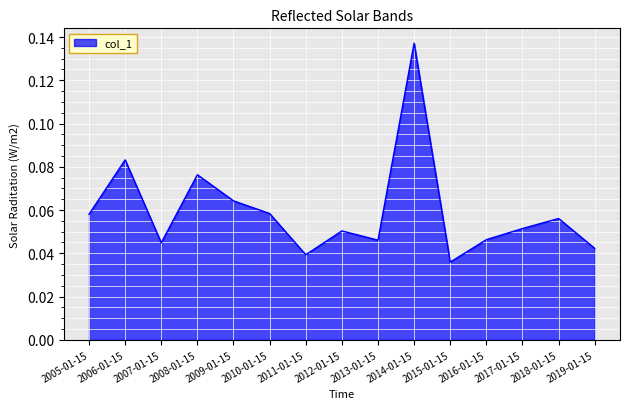

Which label corresponds to the smallest value in the chart?

2015-01-15